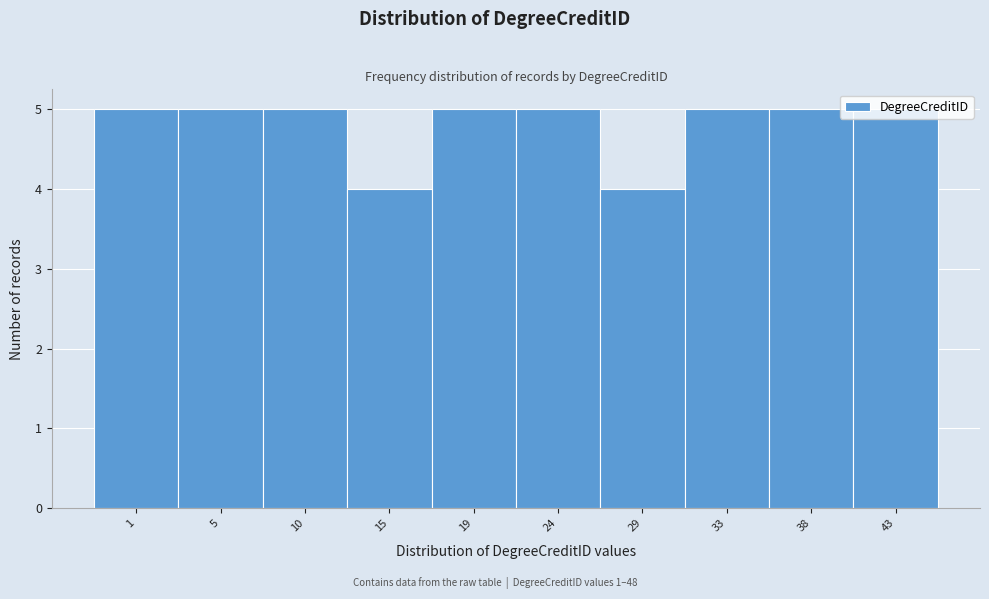

What is the sum of all values?

48